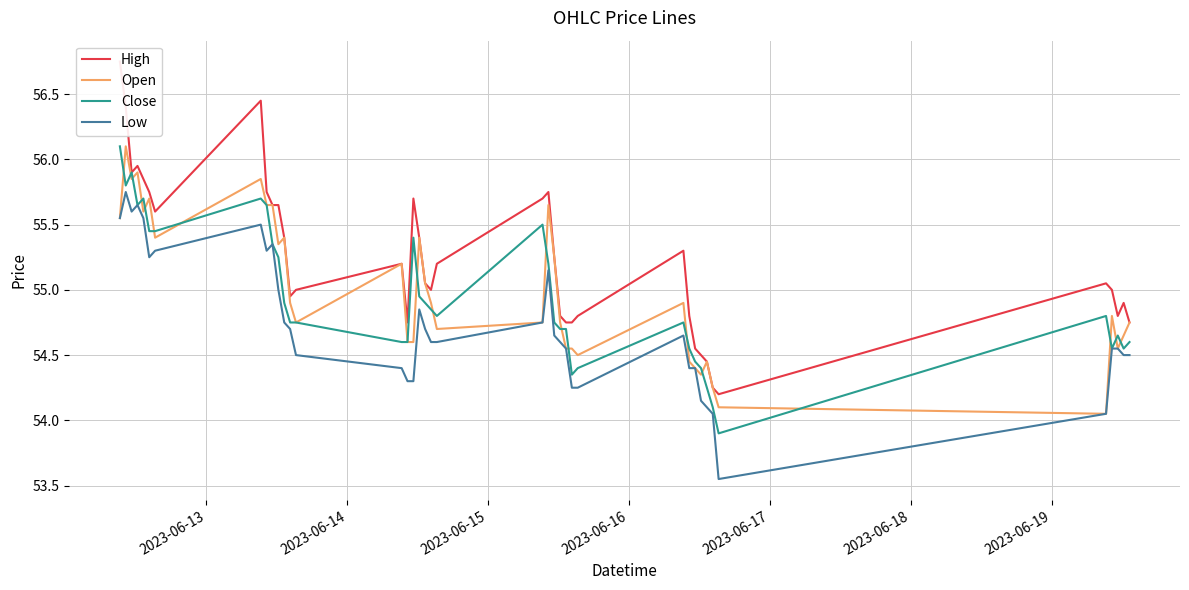

Reading left to right, extract all data points from this chart.

High: 56.8	56.4	55.9	56.0	55.8	55.8	55.6	56.5	55.8	55.7	55.7	55.4	55.0	55.0	55.2	54.8	55.7	55.4	55.0	55.0	55.2	55.7	55.8	55.2	54.8	54.8	54.8	54.8	55.3	54.8	54.5	54.5	54.5	54.2	54.2	55.0	55.0	54.8	54.9	54.8
Open: 55.5	56.1	55.8	55.9	55.6	55.7	55.4	55.8	55.7	55.7	55.3	55.4	54.9	54.8	55.2	54.6	54.6	55.4	55.0	54.9	54.7	54.8	55.7	55.2	54.8	54.5	54.5	54.5	54.9	54.5	54.4	54.3	54.5	54.2	54.1	54.0	54.8	54.5	54.7	54.8
Close: 56.1	55.8	55.9	55.7	55.7	55.5	55.5	55.7	55.7	55.3	55.2	54.9	54.8	54.8	54.6	54.6	55.4	55.0	54.9	54.8	54.8	55.5	55.2	54.8	54.7	54.7	54.3	54.4	54.8	54.5	54.5	54.4	54.2	54.1	53.9	54.8	54.5	54.7	54.5	54.6
Low: 55.5	55.8	55.6	55.7	55.5	55.2	55.3	55.5	55.3	55.3	55.0	54.8	54.7	54.5	54.4	54.3	54.3	54.8	54.7	54.6	54.6	54.8	55.2	54.7	54.6	54.5	54.2	54.2	54.7	54.4	54.4	54.2	54.1	54.0	53.5	54.0	54.5	54.5	54.5	54.5